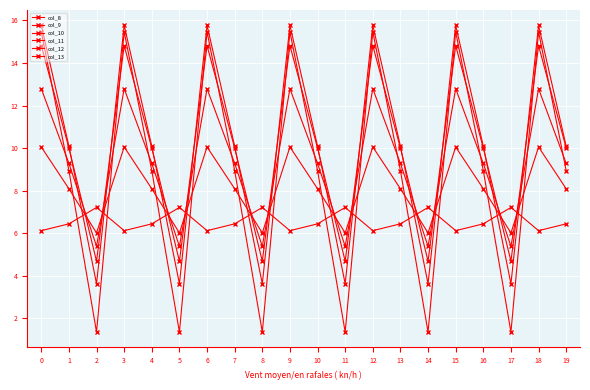

How many lines are shown in the chart?

6